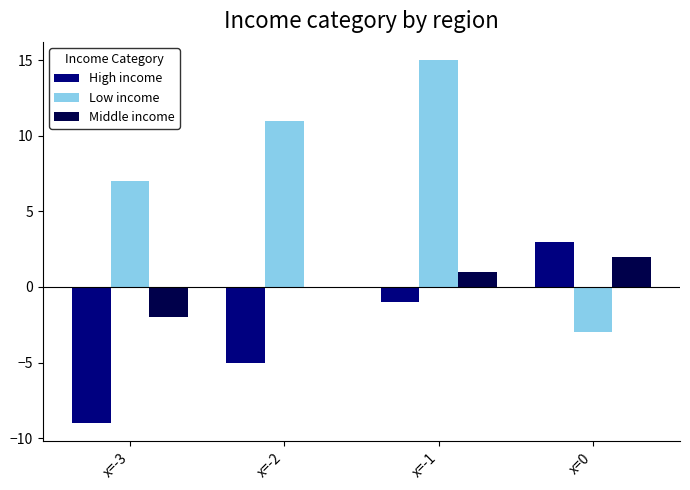

Which label corresponds to the largest value in the chart?

x=-1